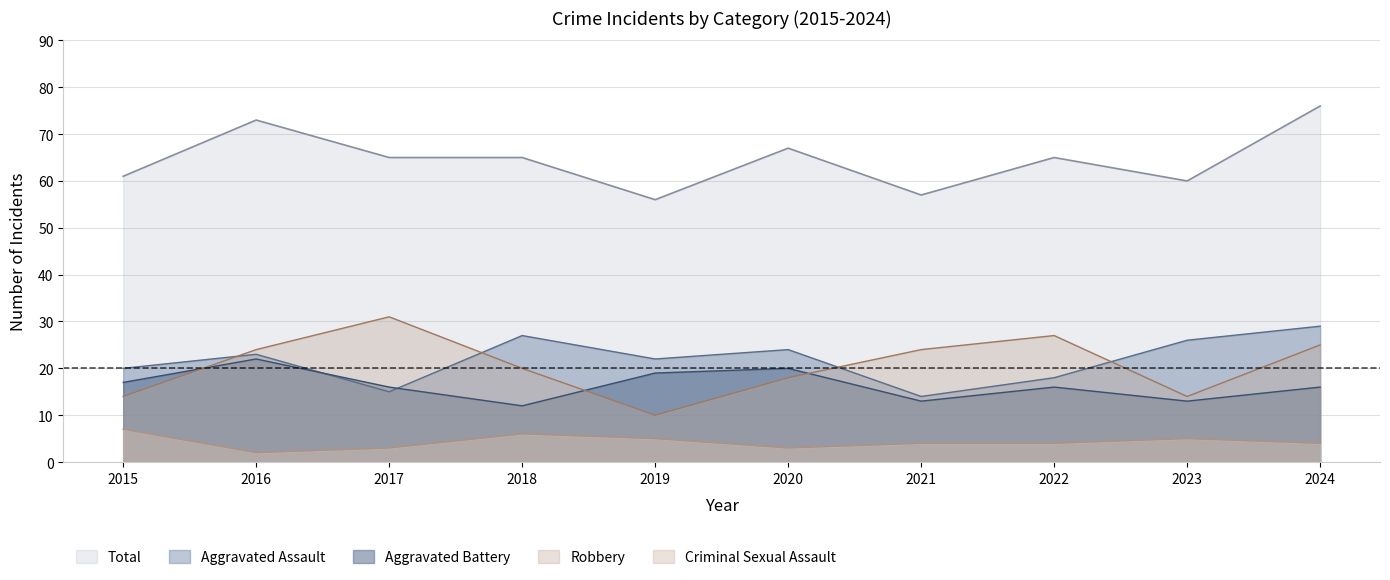

At which label does Aggravated Assault first exceed 23?

2018